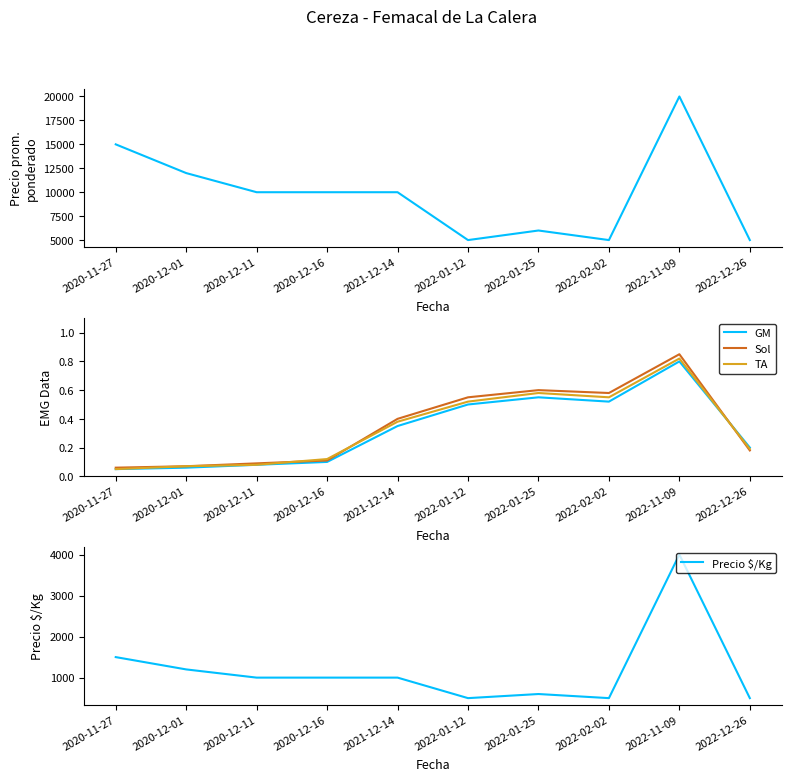

At which category does Sol reach its first local peak?

2022-01-25